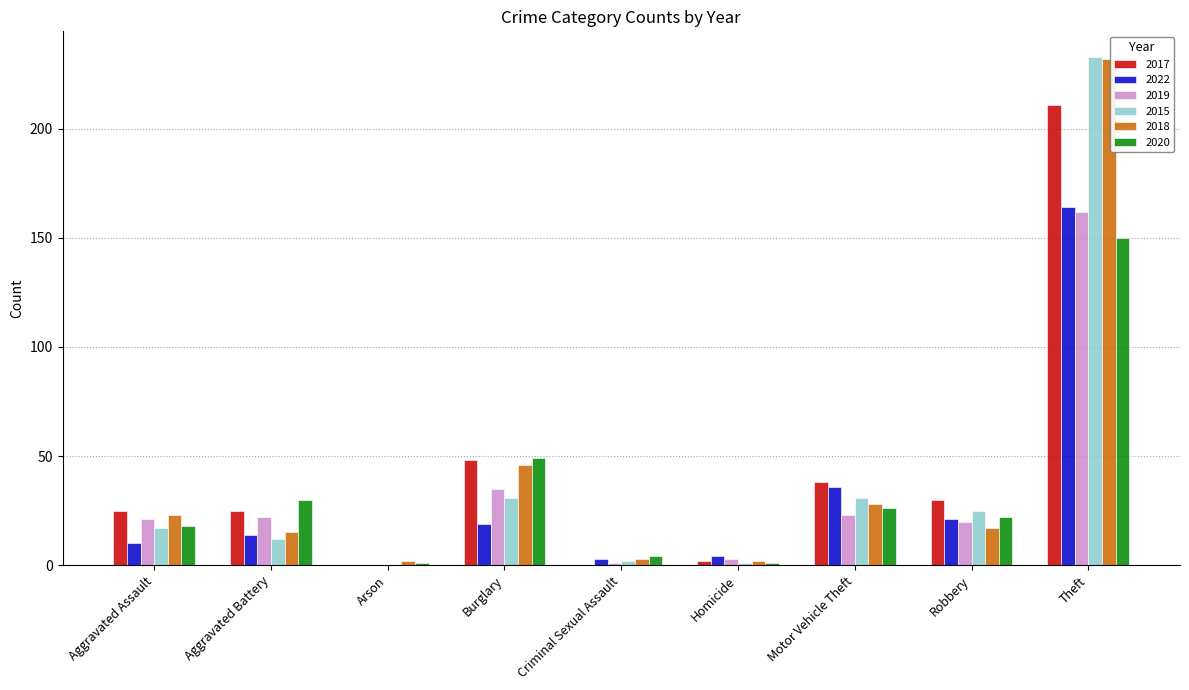

Which series has the widest spread of values?

2015